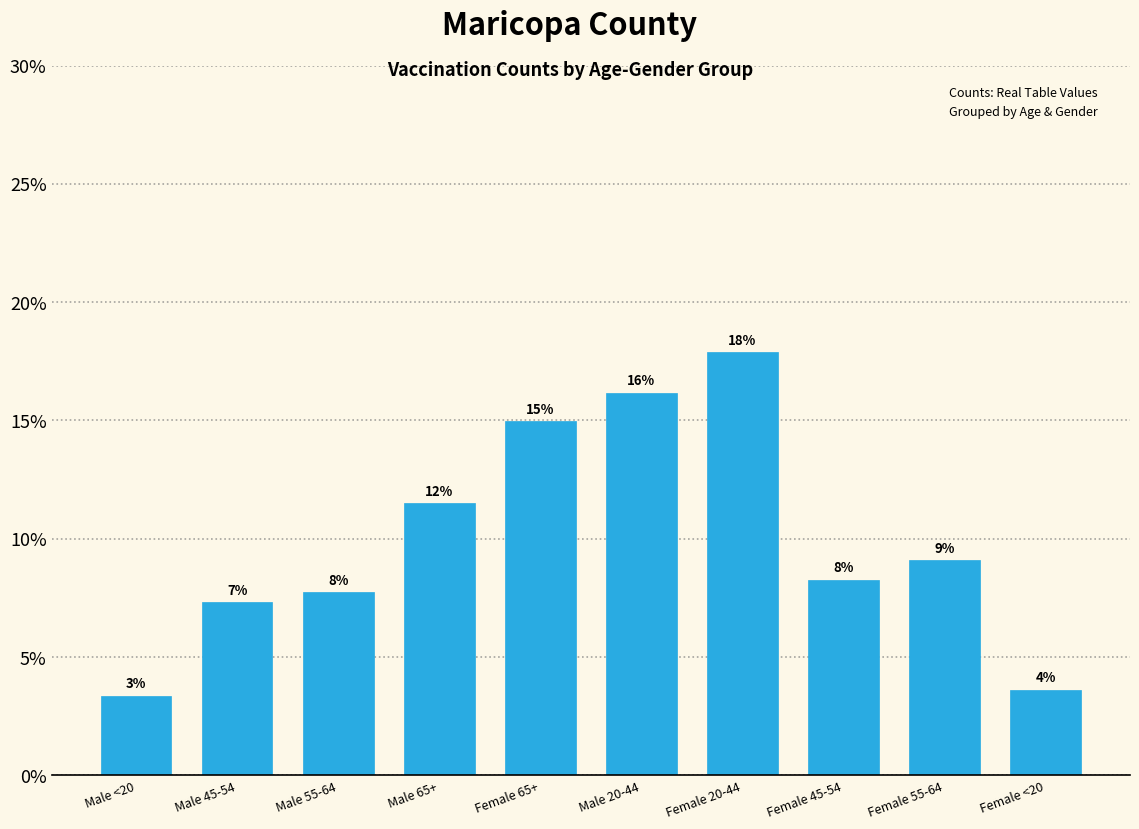

Does the chart contain any negative values?

No